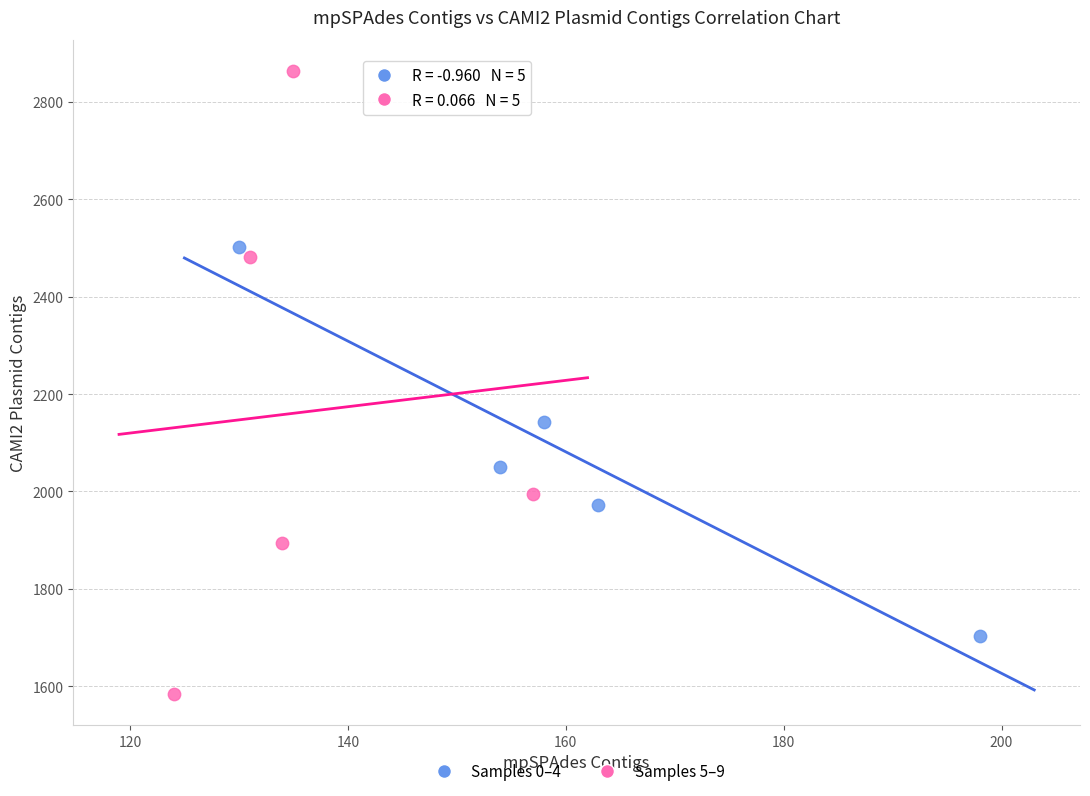

Which series has the widest spread of Y values?

Samples 5–9